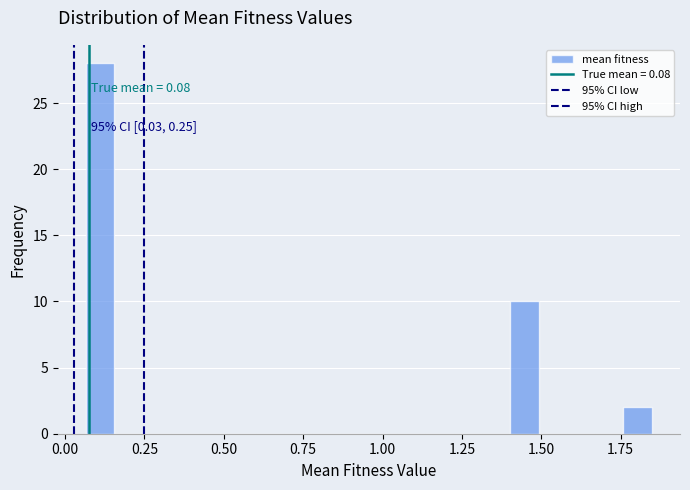

Around what value on the x-axis is the tallest bar? Give the approximate position of its centre, as read against the axis.

0.10